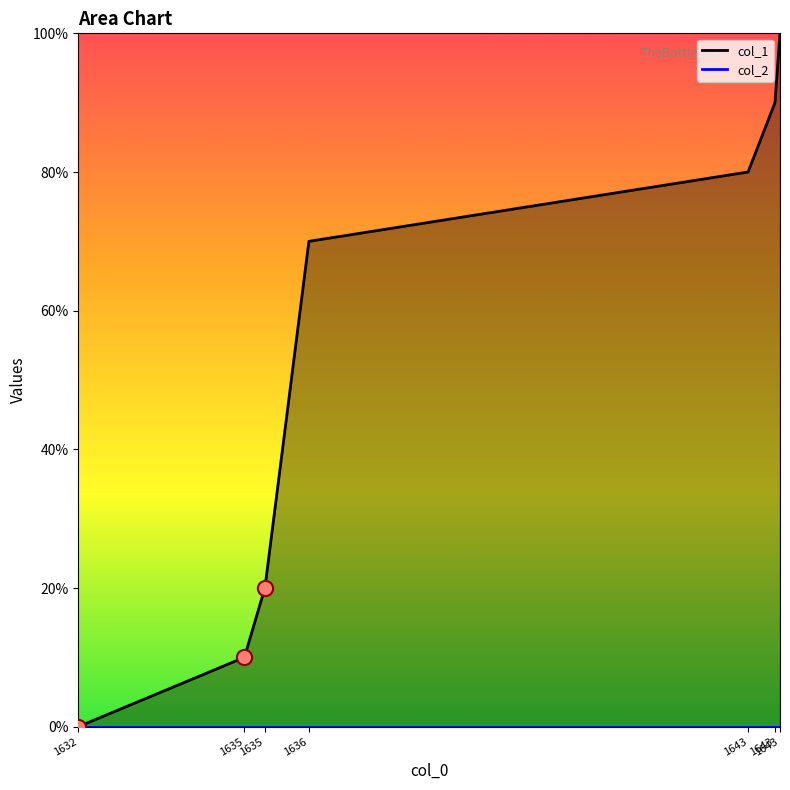

What is the change in value from 1643408080 to 1643912140?

+2